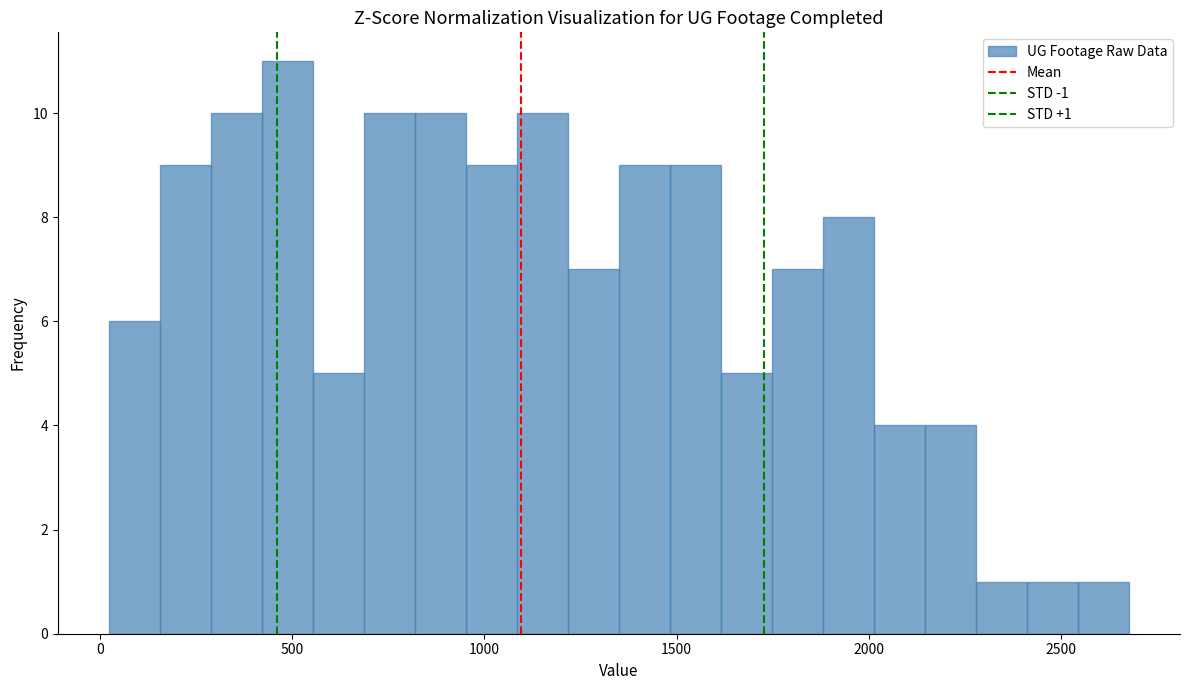

Read against the x-axis, roughly where is the centre of the tallest bar?

500